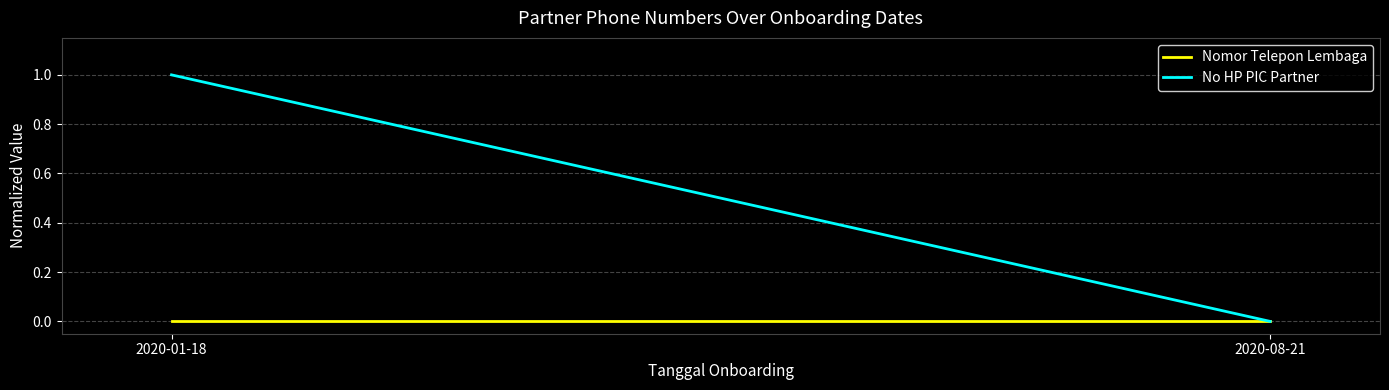

What position from the left is 2020-08-21?

2